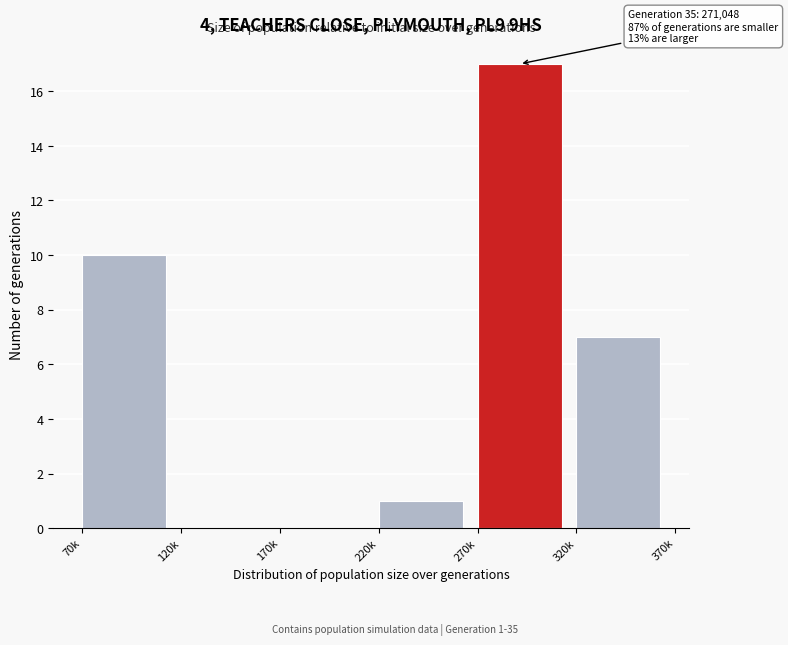

Reading left to right, what are all the values shown in this chart?

70k=10	120k=0	170k=0	220k=1	270k=17	320k=7